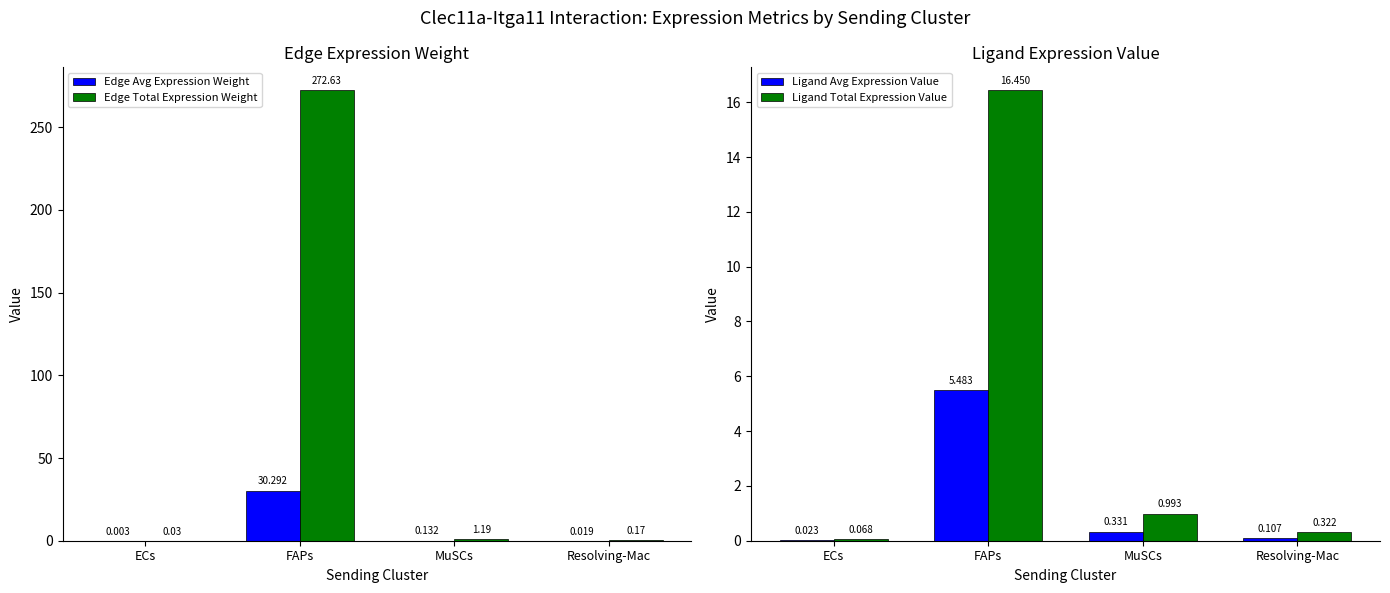

Is the value of Ligand Avg Expression Value at Resolving-Mac greater than the value of Edge Total Expression Weight at Resolving-Mac?

No